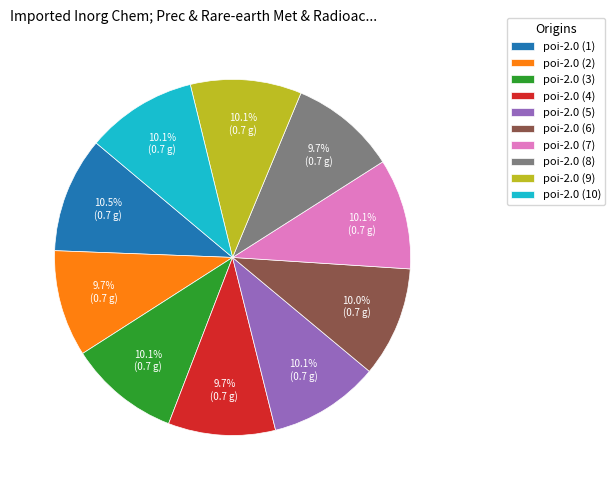

What is the total percentage of poi-2.0 (3) and poi-2.0 (6)?

20.1%